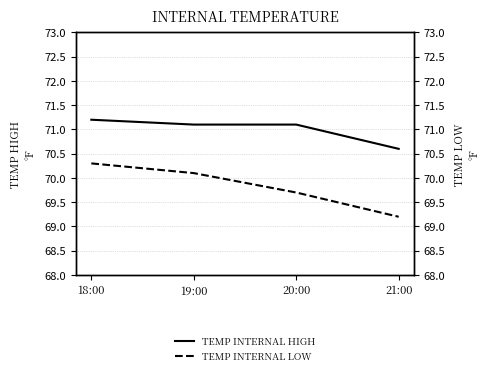

The TEMP INTERNAL LOW series shows 69.7 at 20:00. True or false?

True